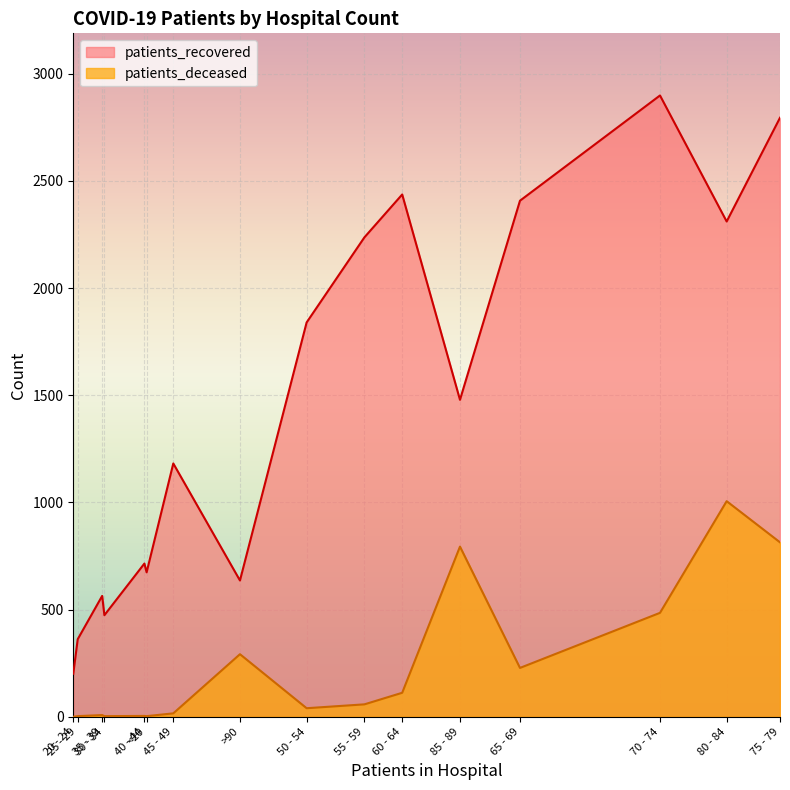

How many interior local peaks does the patients_recovered series have?

5